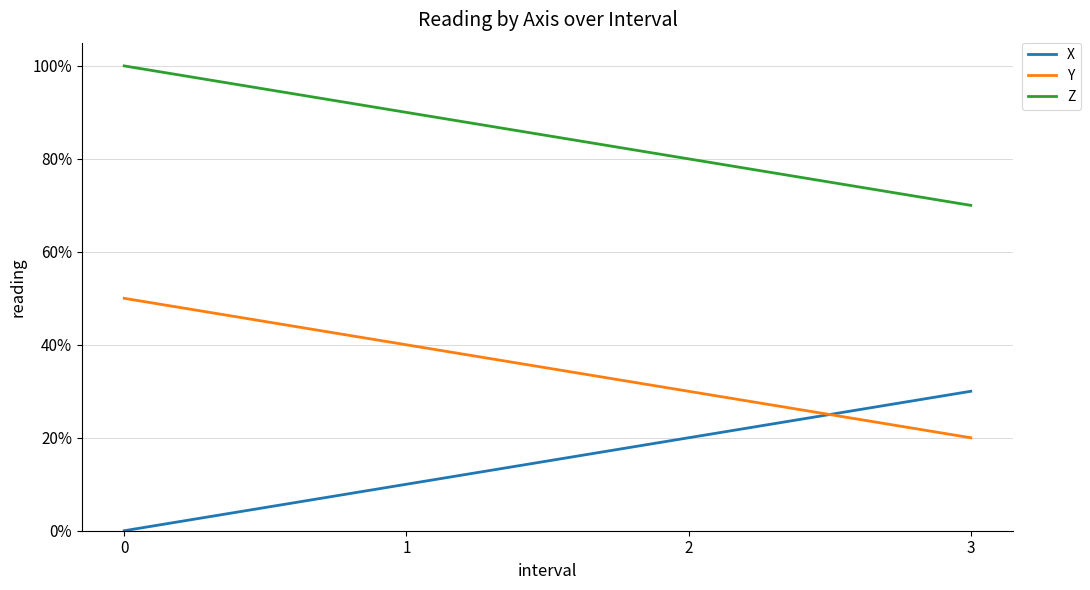

The value of Y at 2 is 0.5. True or false?

False